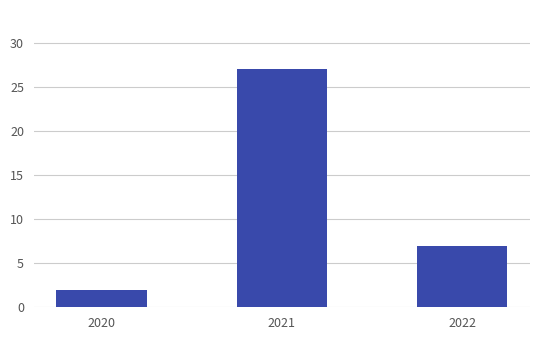

Rank the categories by value from highest to lowest.

2021, 2022, 2020